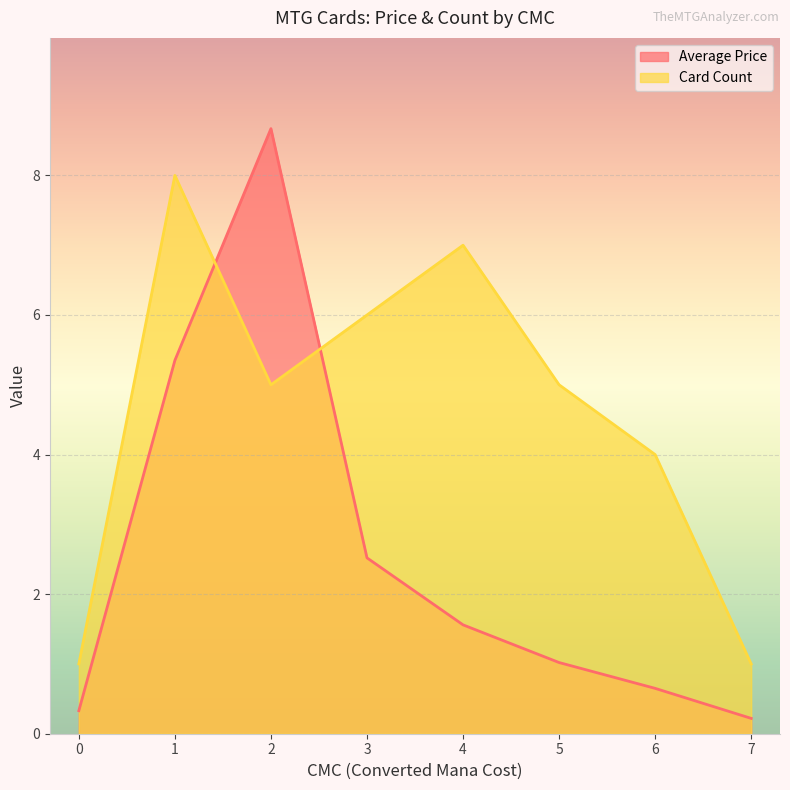

What is the value of the Card Count point at the 7th from the left?

4.0